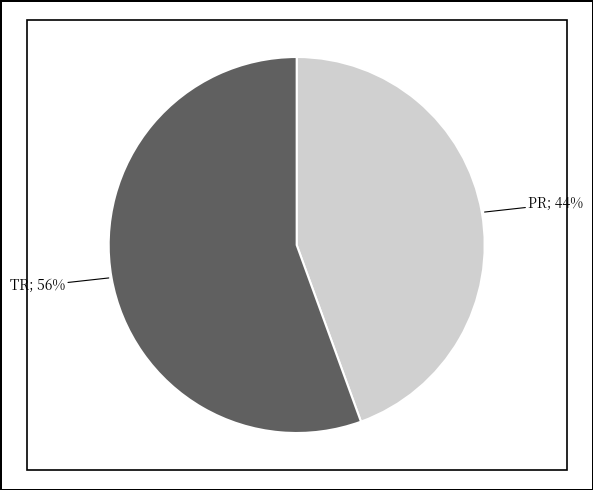

Is there a majority slice in this chart?

Yes